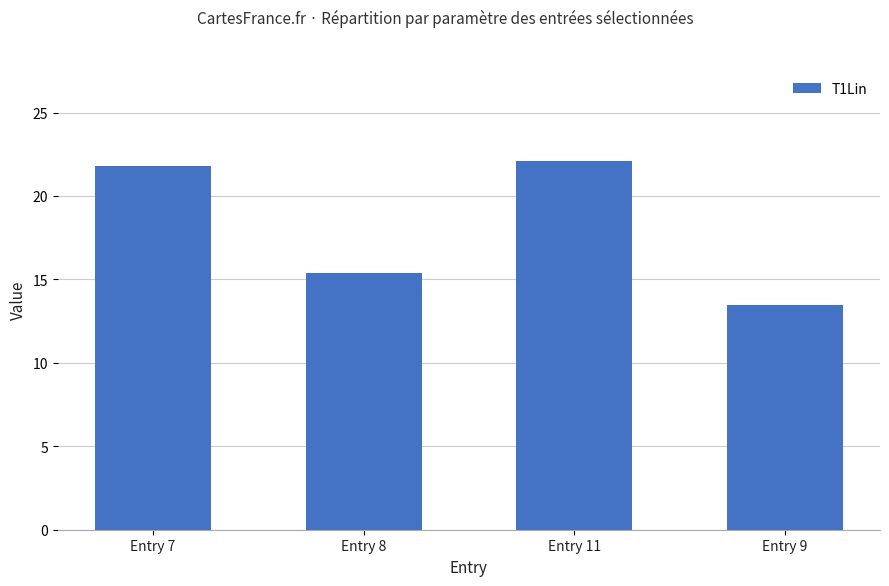

Rank the categories by value from highest to lowest.

Entry 11, Entry 7, Entry 8, Entry 9